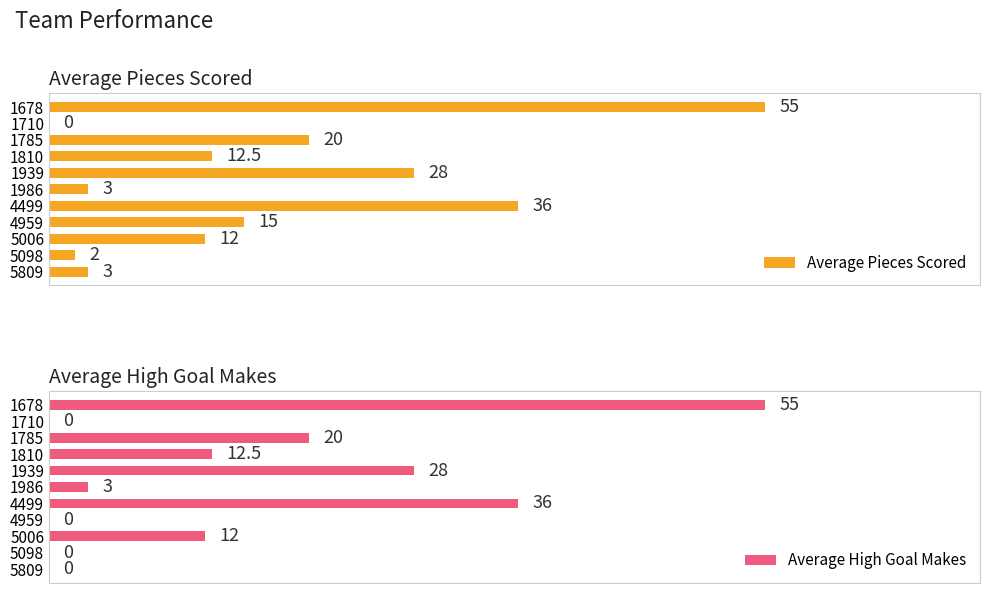

At how many categories does at least one series exceed 44?

1